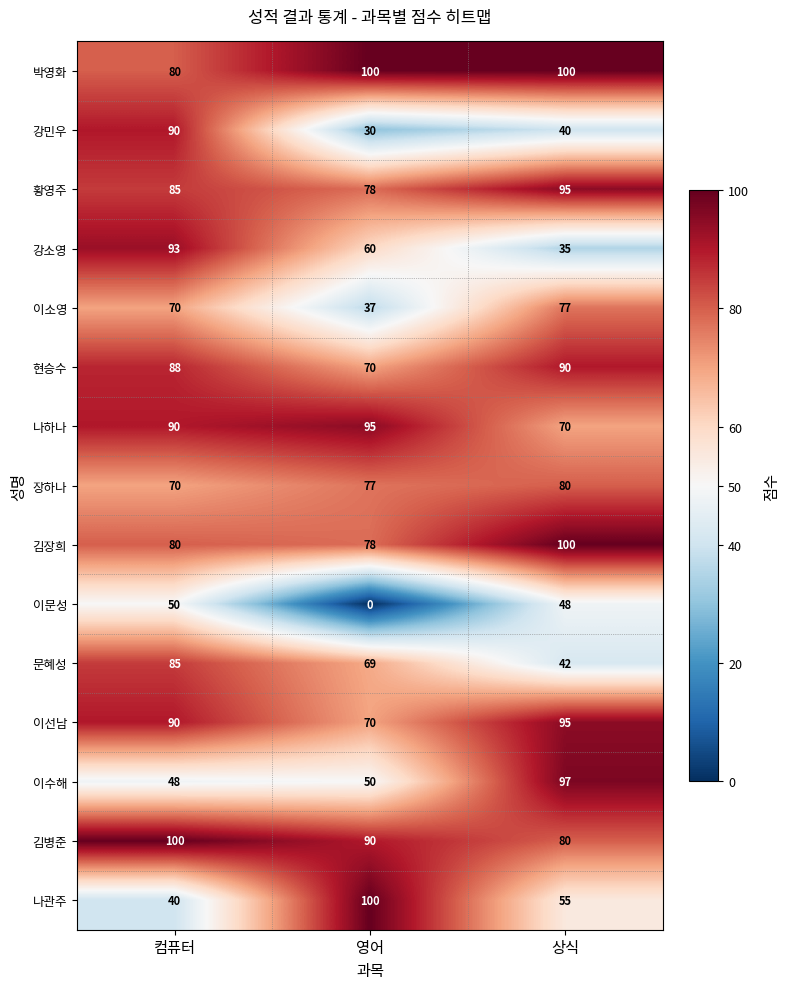

Read the 이소영 value at 컴퓨터.

70